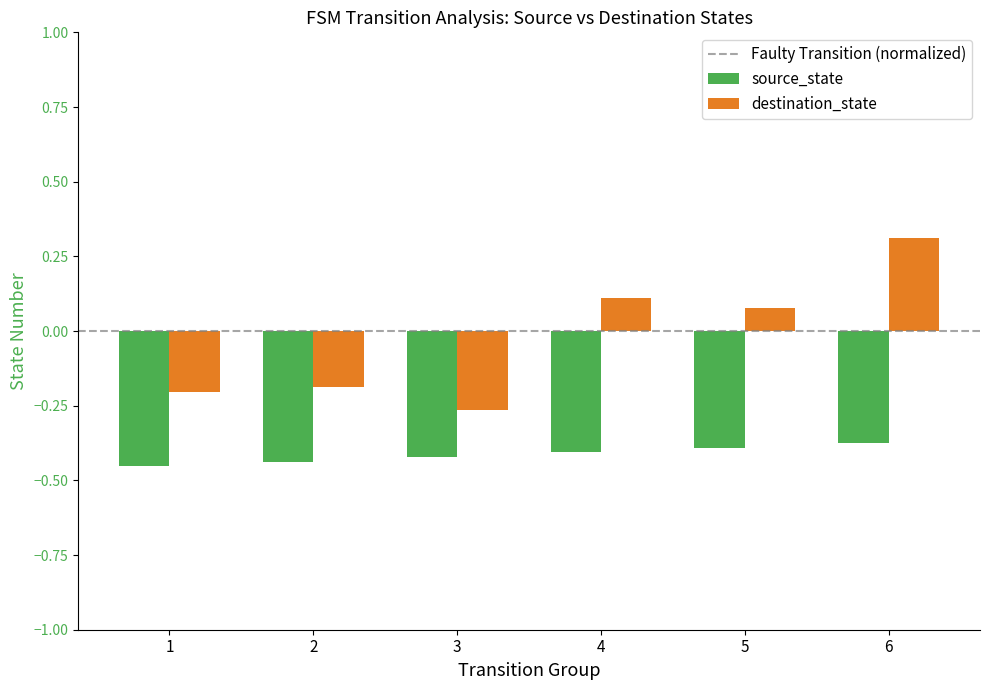

Is the value of destination_state at 4 greater than the value of source_state at 6?

Yes